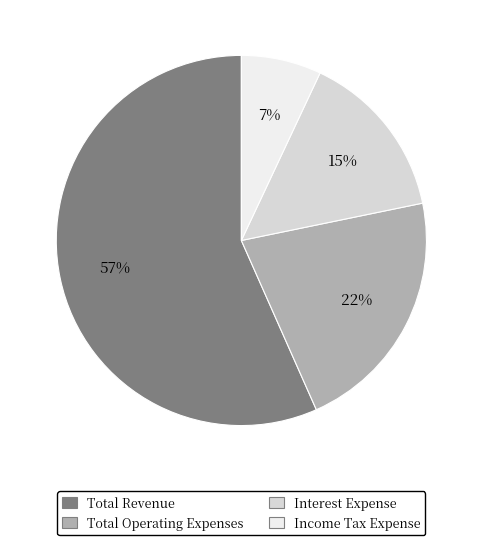

Which slice is the smallest?

Income Tax Expense